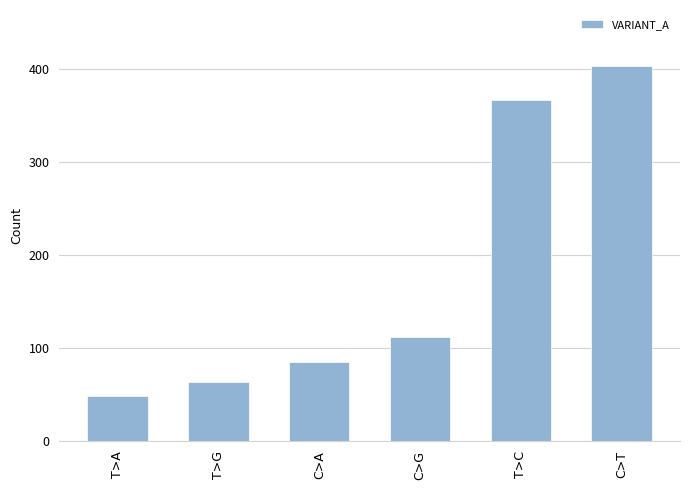

Where is the data nearest to the value 226?

C>G